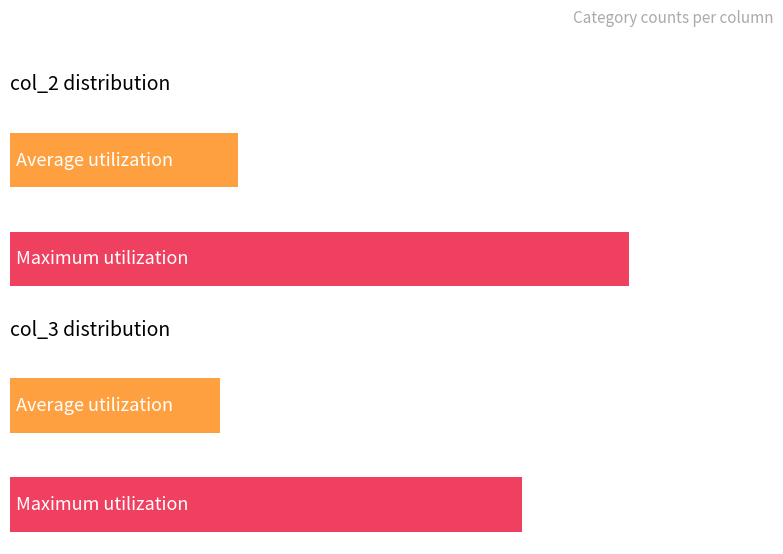

What is the smallest value displayed?

4